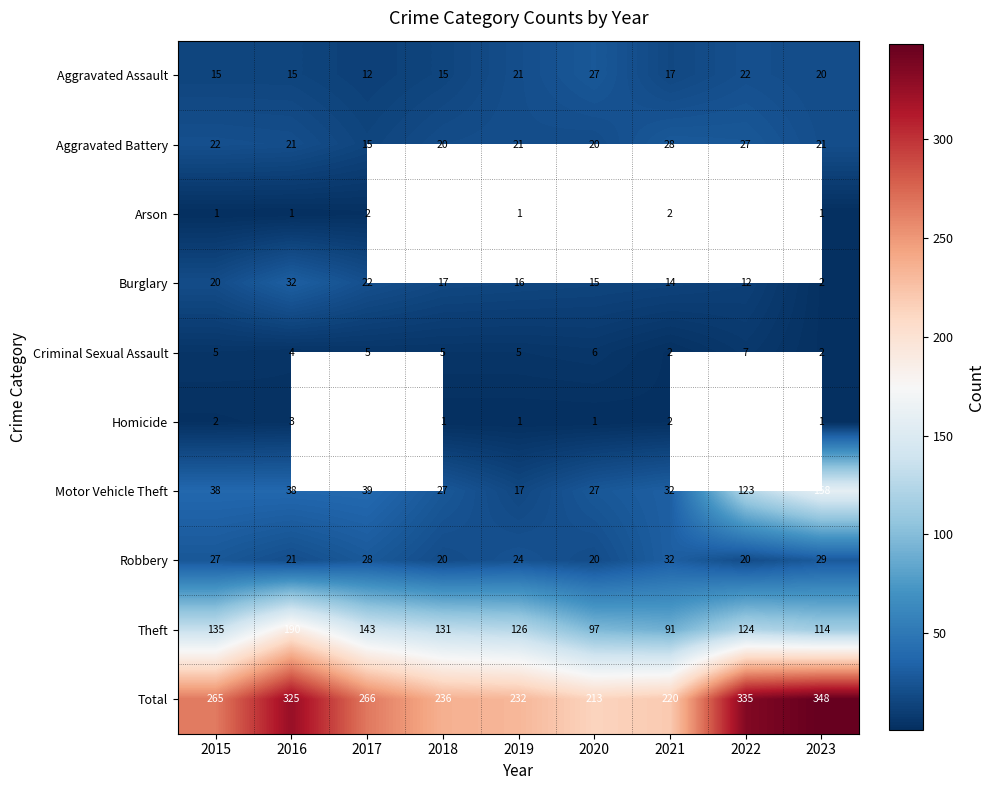

What is the total value across all series at 2023?

696.0